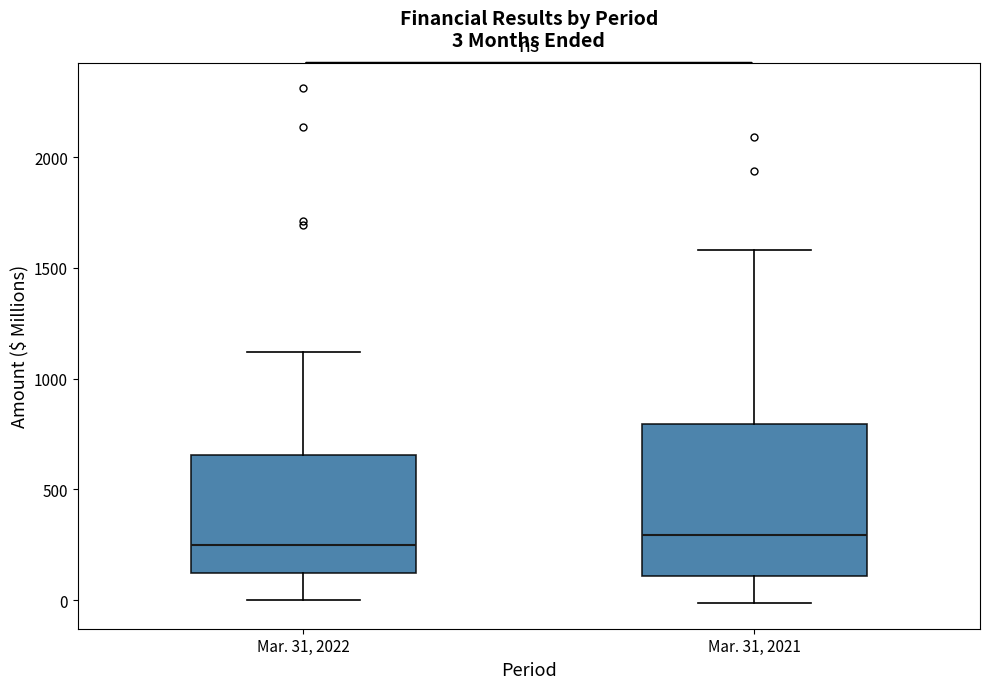

Comparing the boxes themselves (not the whiskers), which one is the tallest?

Mar. 31, 2021